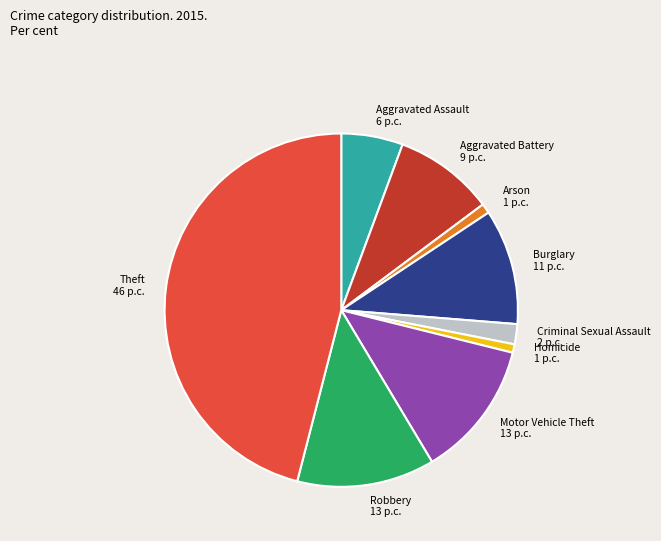

Count the number of slices in the pie.

9